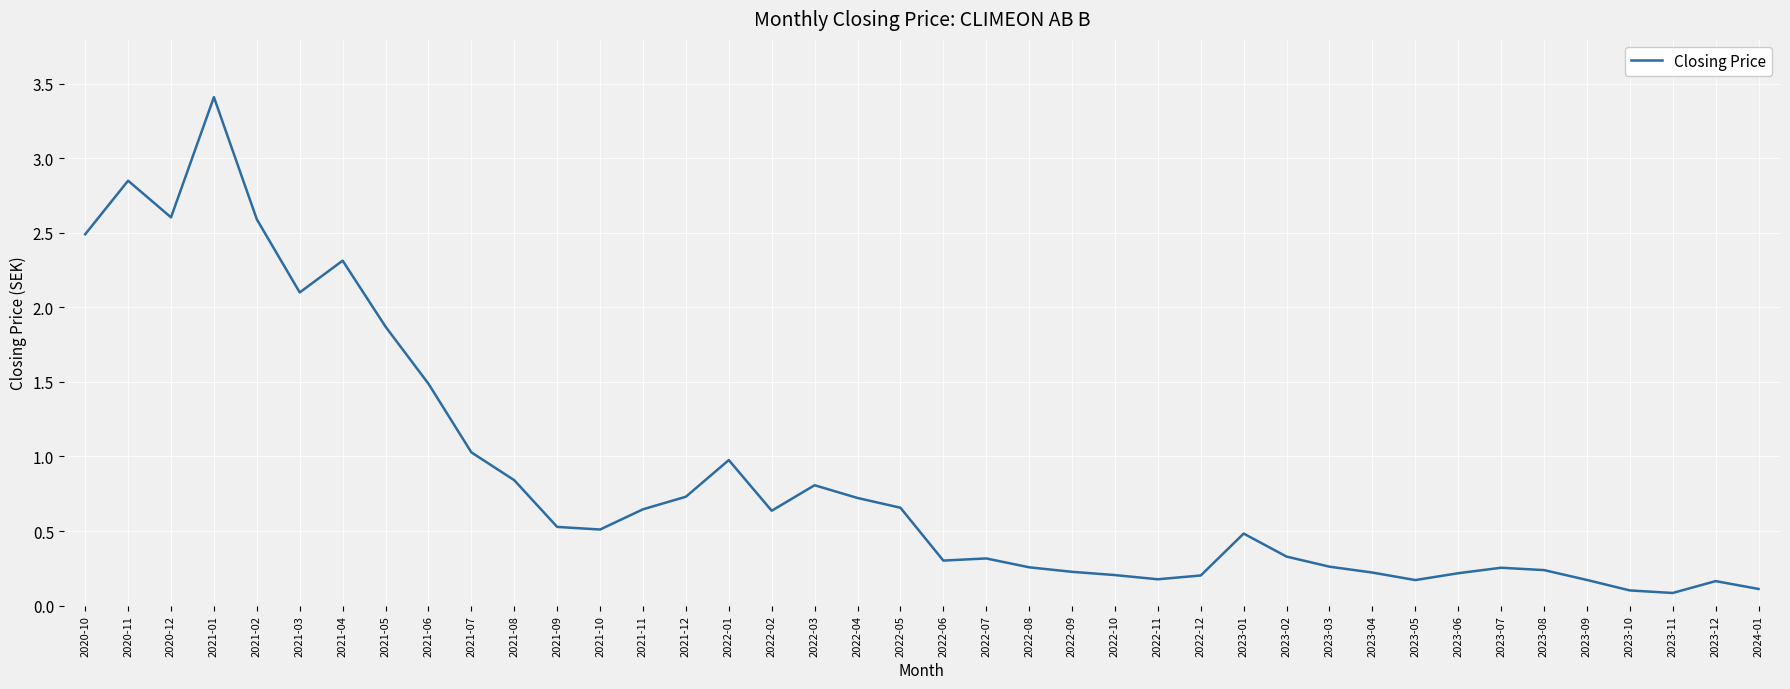

What is the maximum value shown in the chart?

3.4